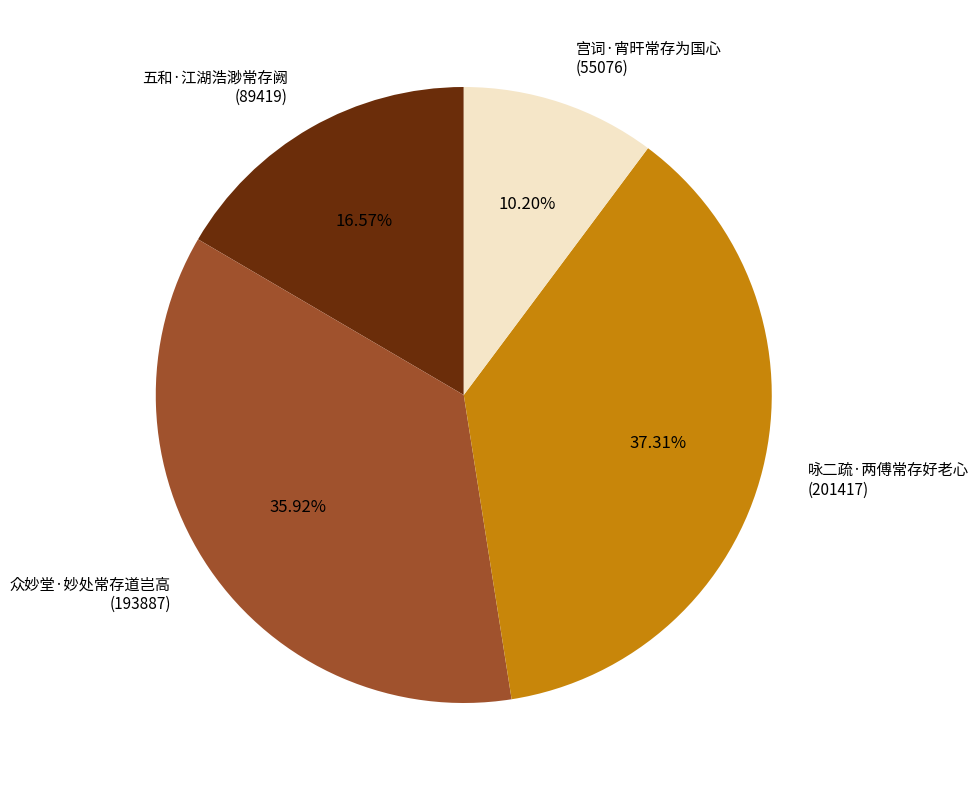

What is the smallest slice in the pie chart?

宫词·宵旰常存为国心